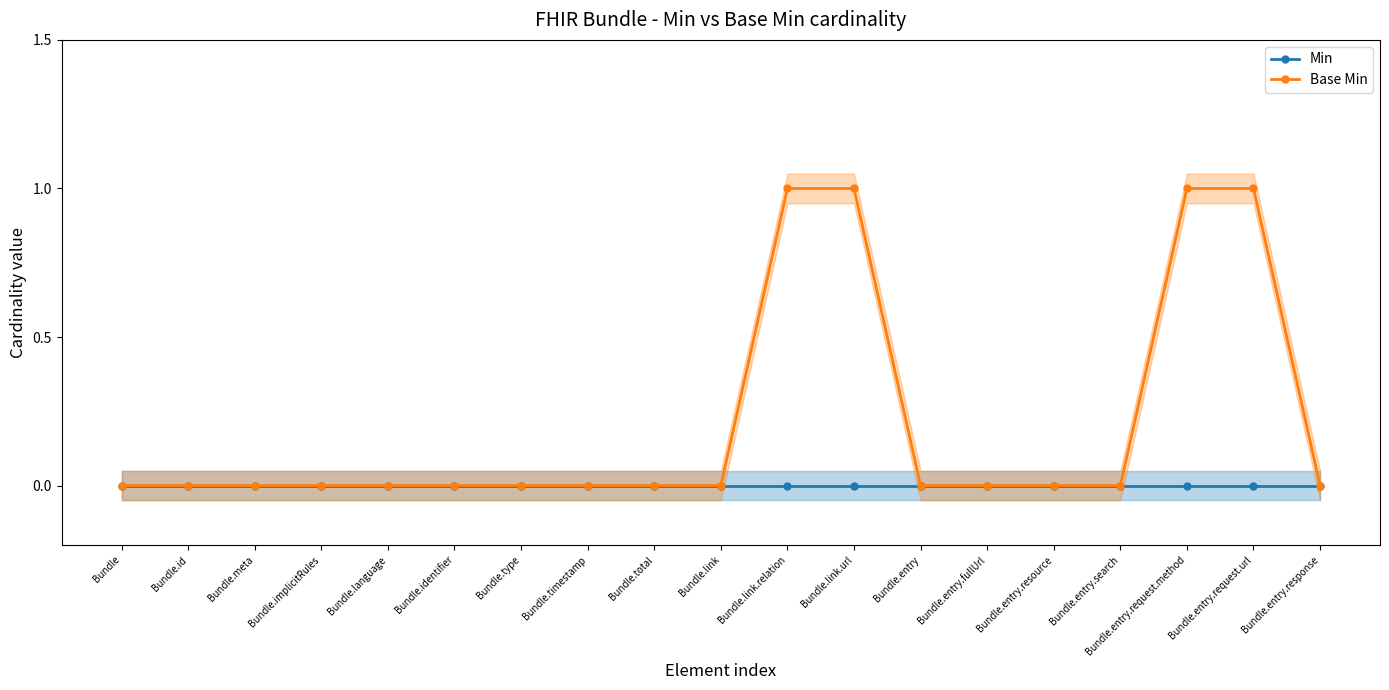

Between Bundle.entry.request.method and Bundle.entry.response, which series saw the biggest shift?

Base Min